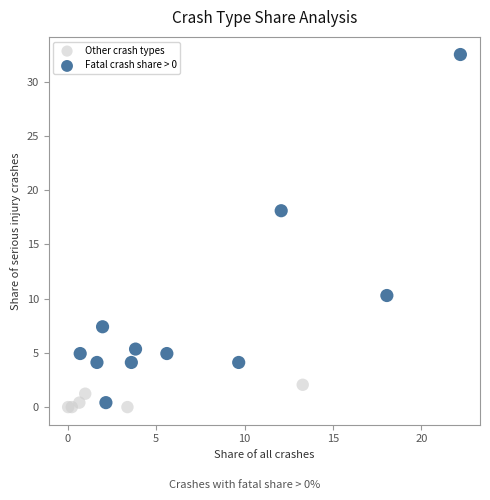

Which series contains the highest Y value?

Fatal crash share > 0